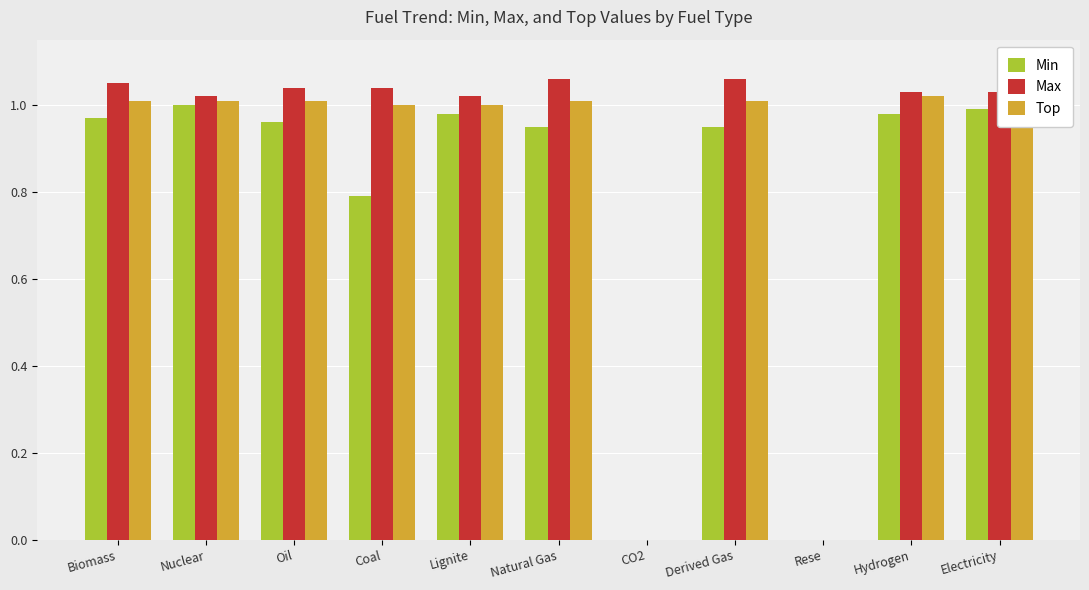

What is the difference between the second highest and second lowest values in the Min series?

1.0